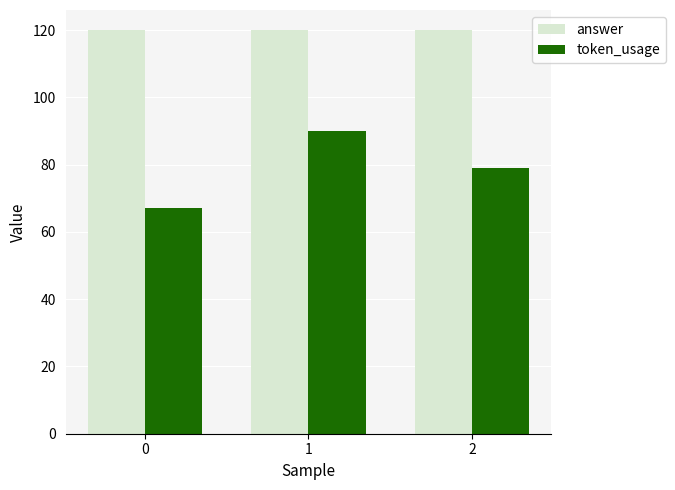

Read the answer value at 0.

120